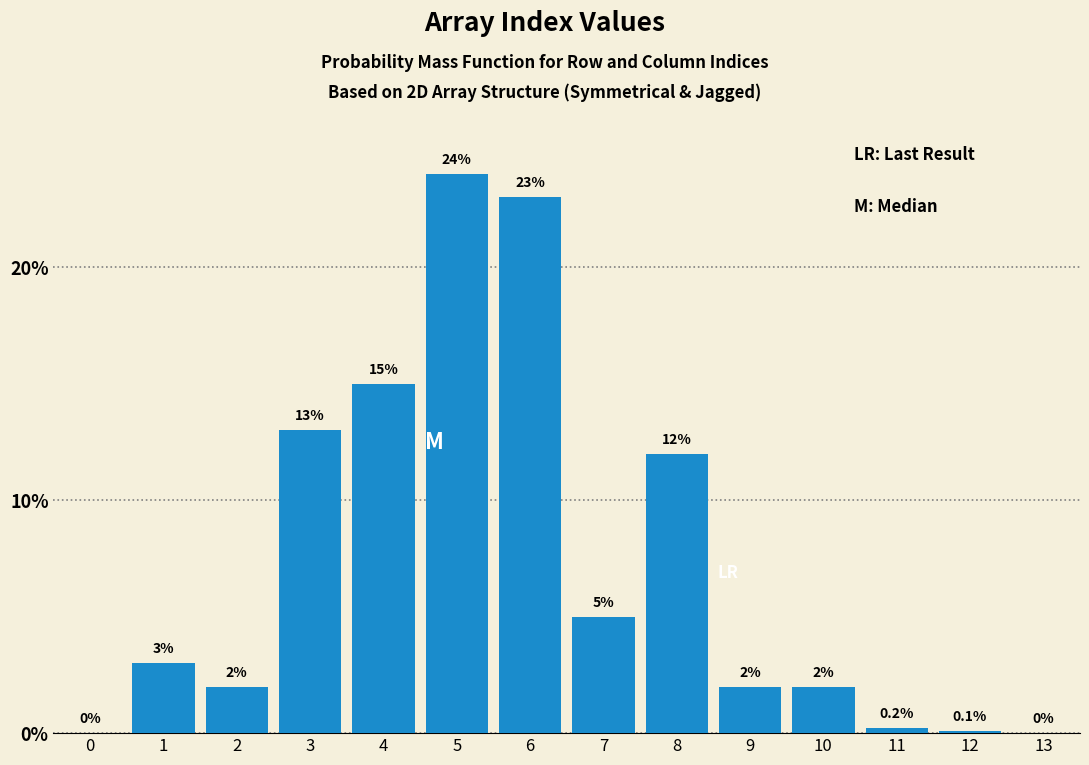

Reading left to right, extract all data points from this chart.

0=0.0	1=3.0	2=2.0	3=13.0	4=15.0	5=24.0	6=23.0	7=5.0	8=12.0	9=2.0	10=2.0	11=0.2	12=0.1	13=0.0